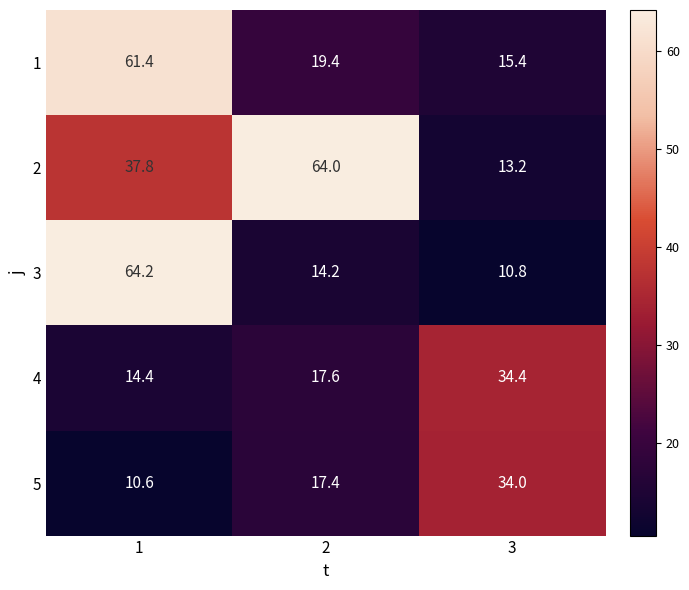

At which category is the sum across all series the highest?

1